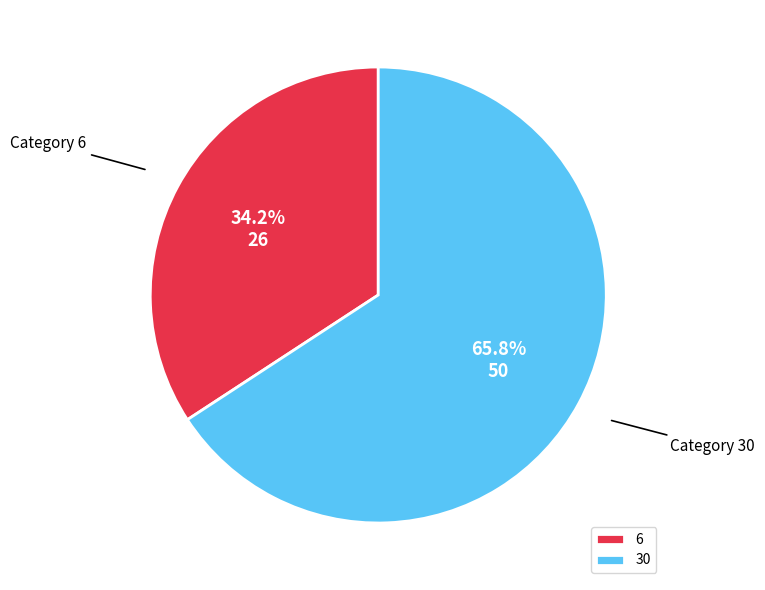

Approximately how many times larger is the value at 30 compared to 6?

1.9